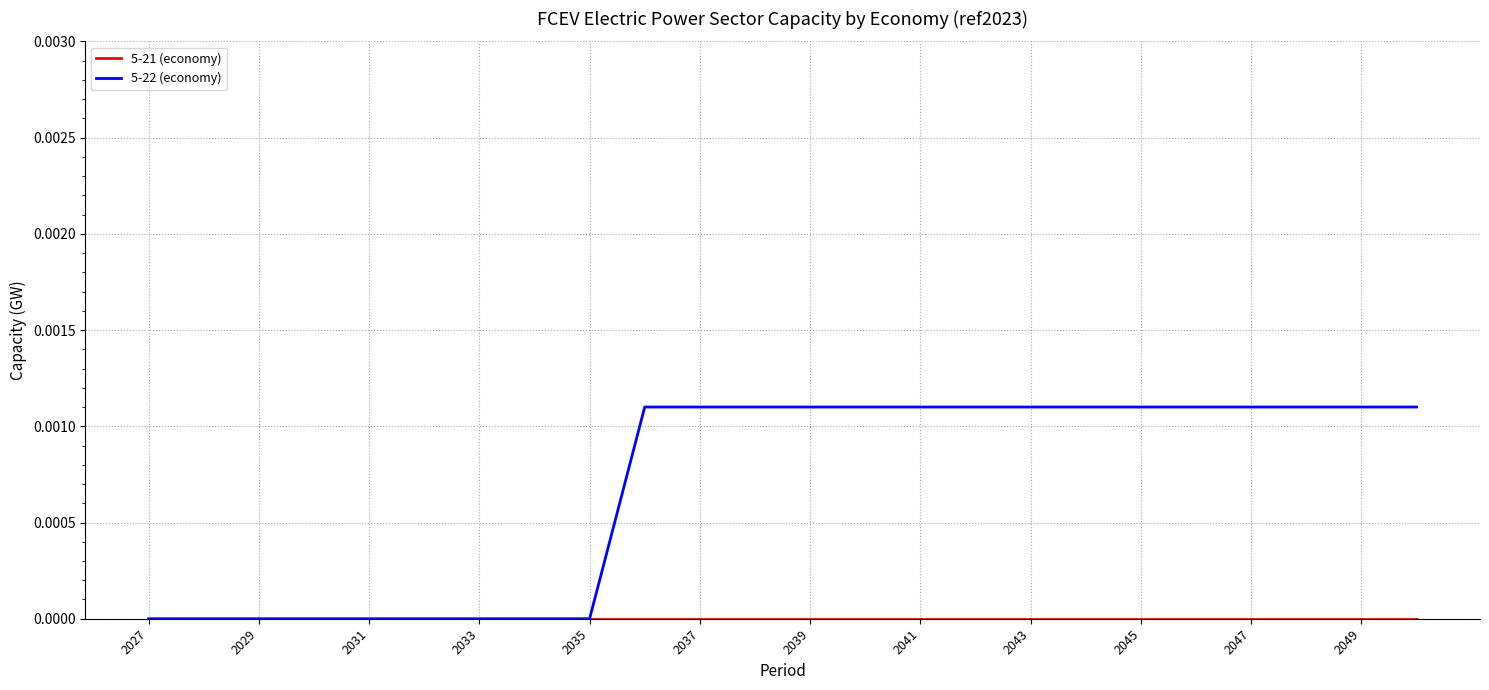

Which series has the widest spread of values?

5-22 (economy)